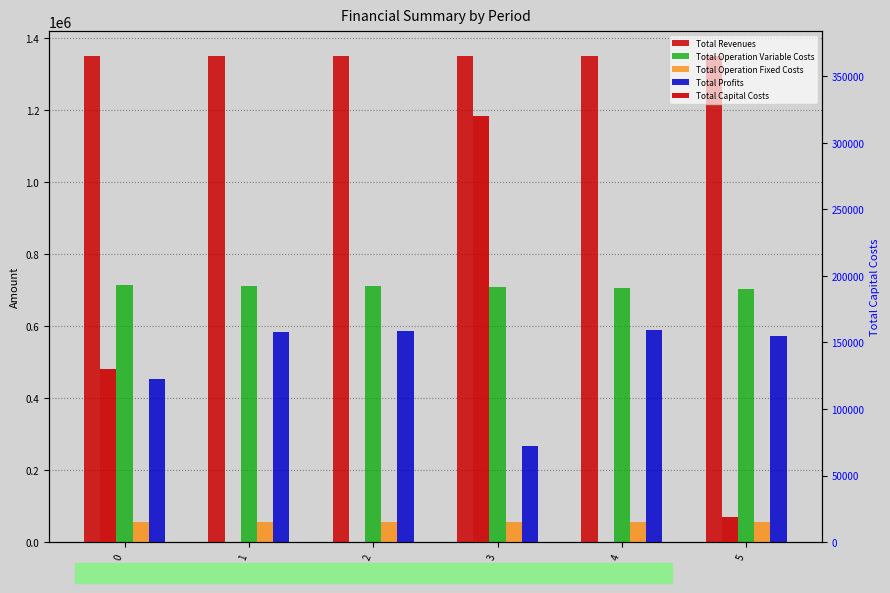

Which category has the lowest value in the Total Operation Variable Costs series?

5